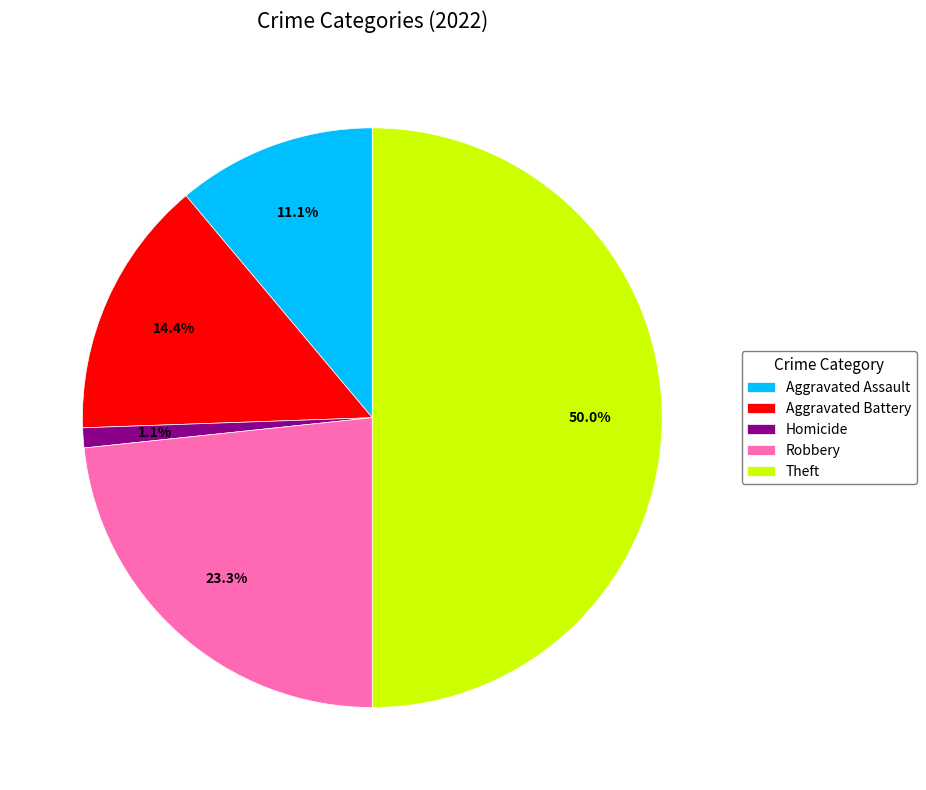

What is the largest slice in the pie chart?

Theft